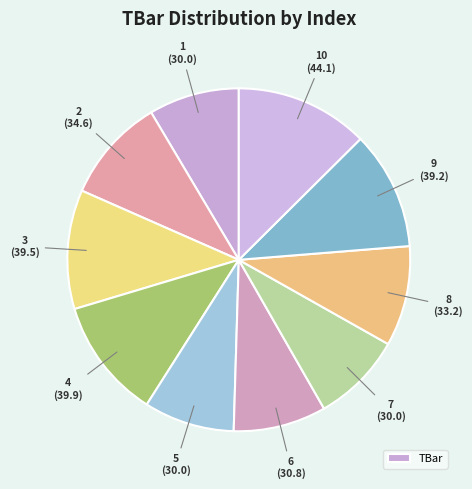

Rank the categories by value from highest to lowest.

10, 4, 3, 9, 2, 8, 6, 1, 5, 7